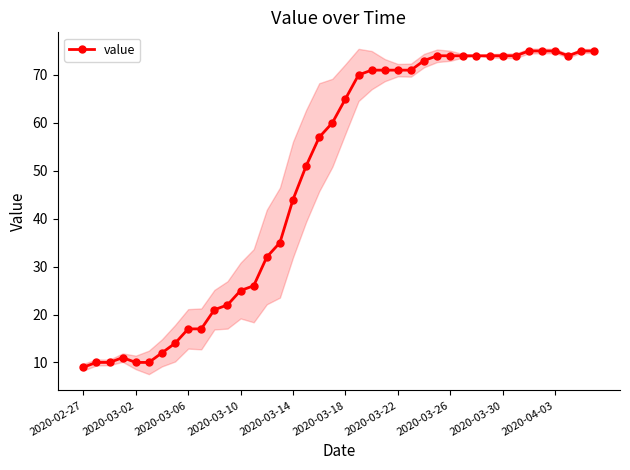

Where is value nearest to the value 42?

2020-03-14